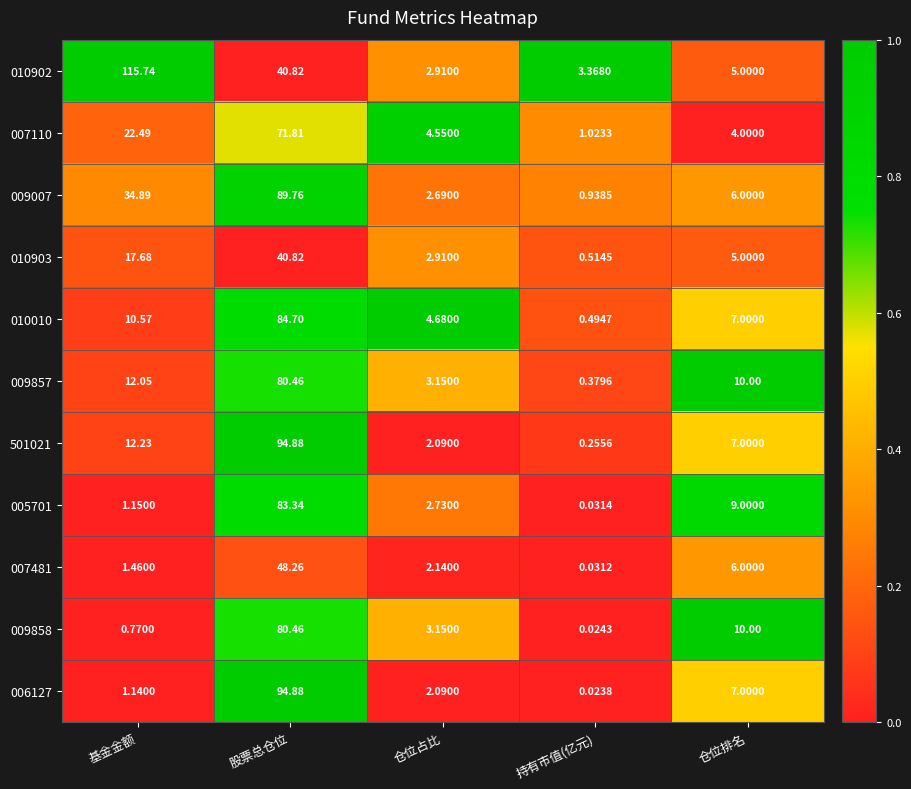

Where is 006127 nearest to the value 47?

仓位排名